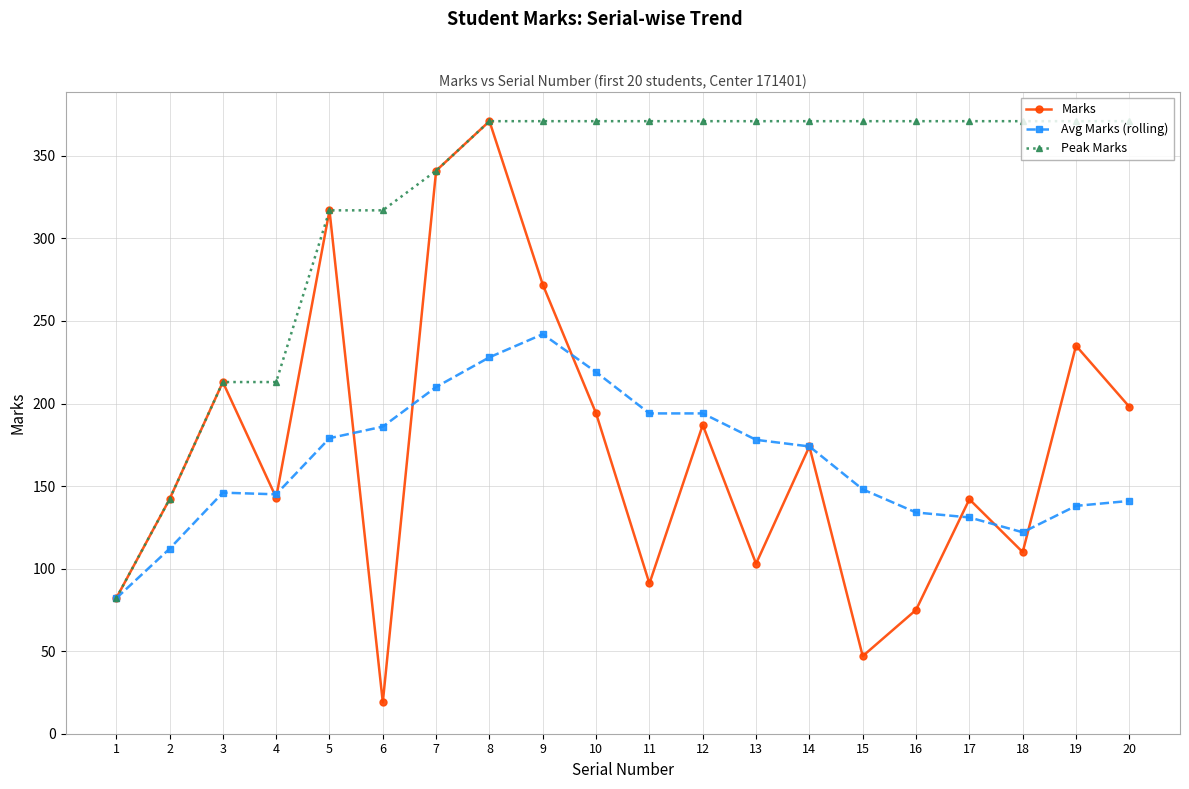

At which label does Avg Marks (rolling) reach its peak?

9